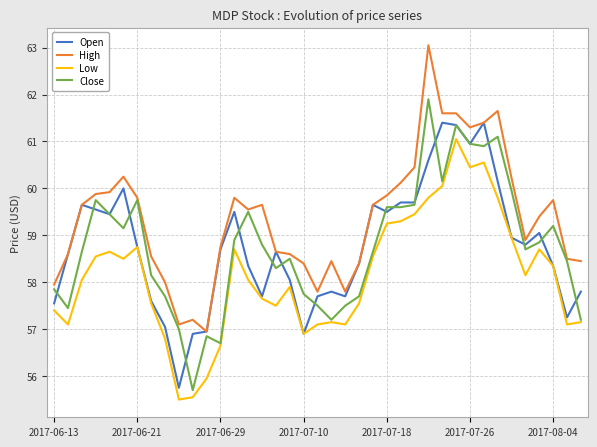

Which series has the largest total across all categories?

High